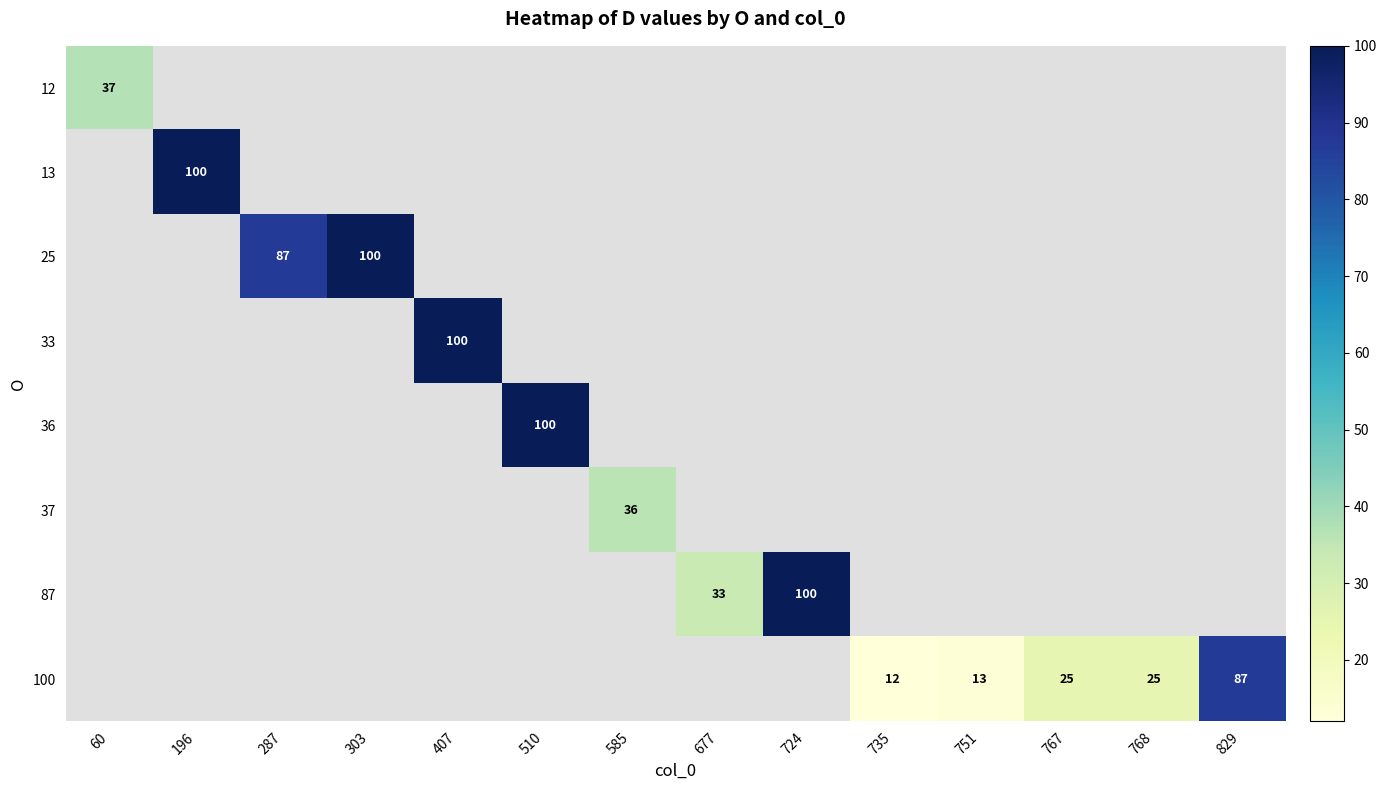

Which category has the lowest value across all series?

735